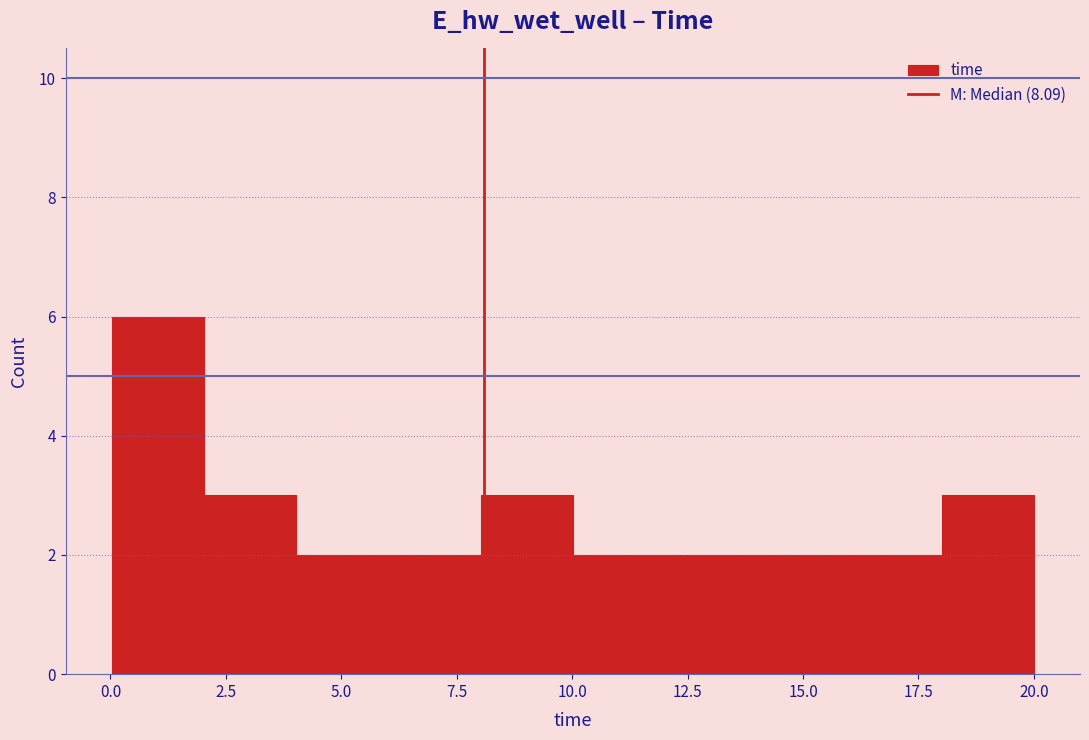

Read against the x-axis, roughly where is the centre of the tallest bar?

1.0